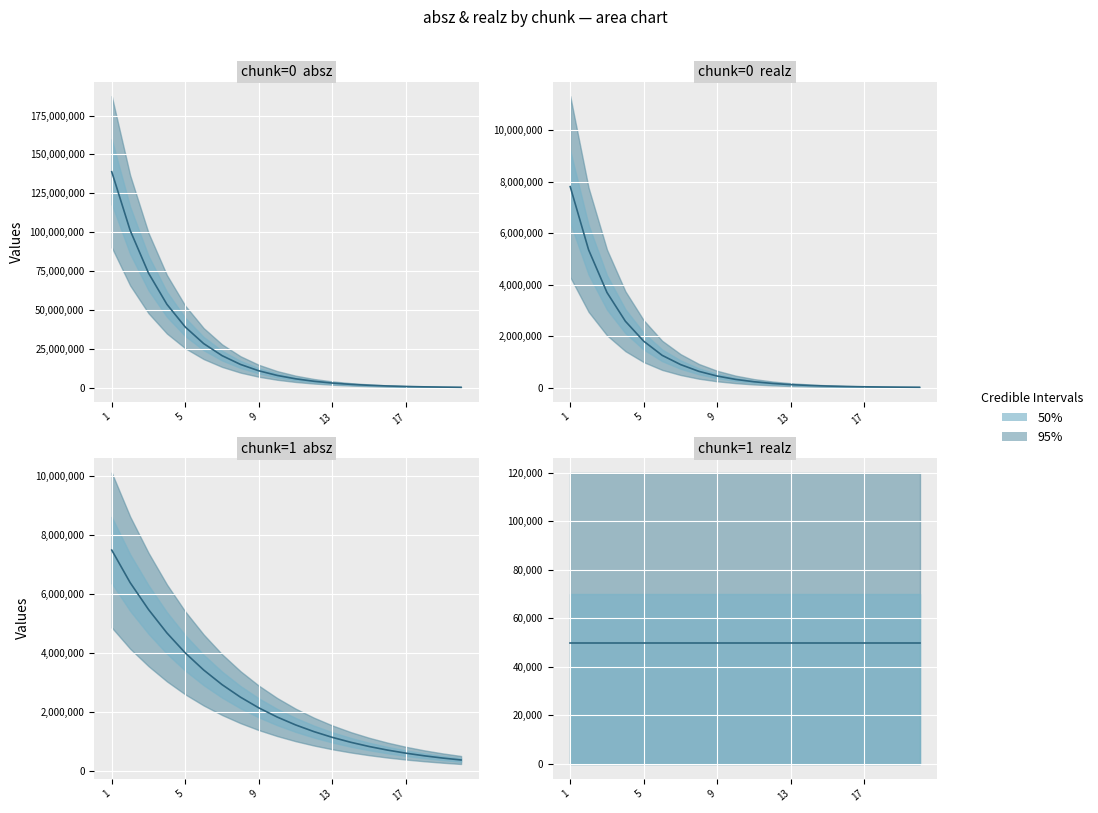

What is the value of the realz_chunk0 point at the 12th from the left?

166552.0